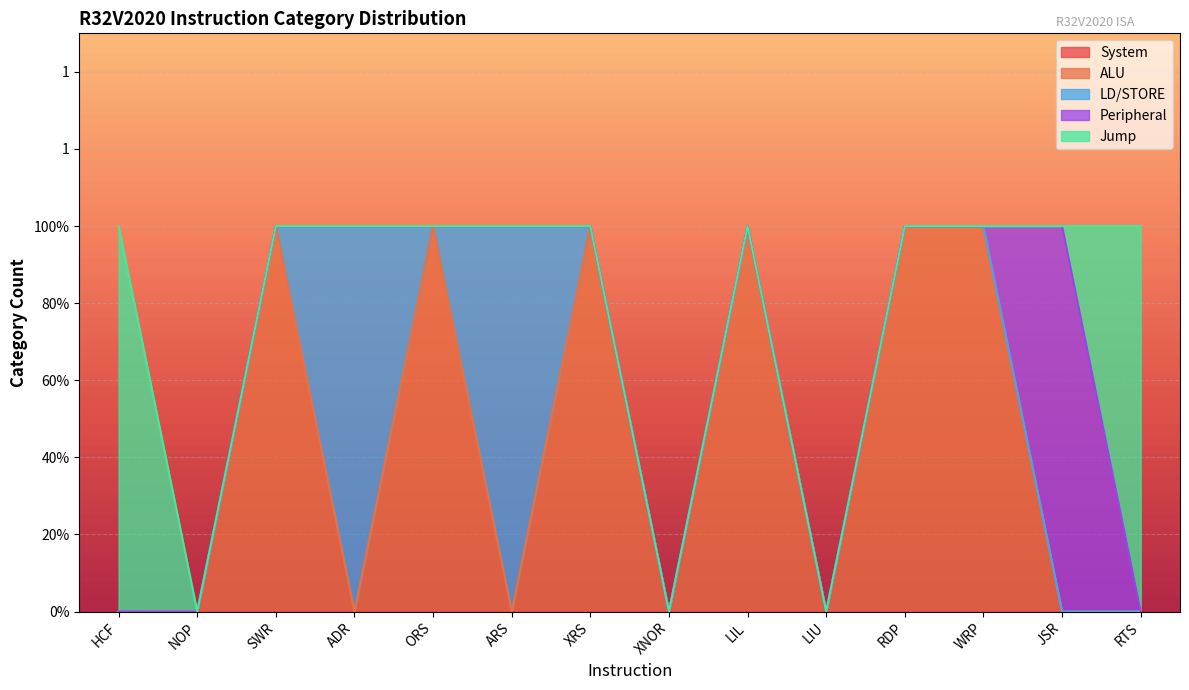

What is the maximum value shown in the chart?

1